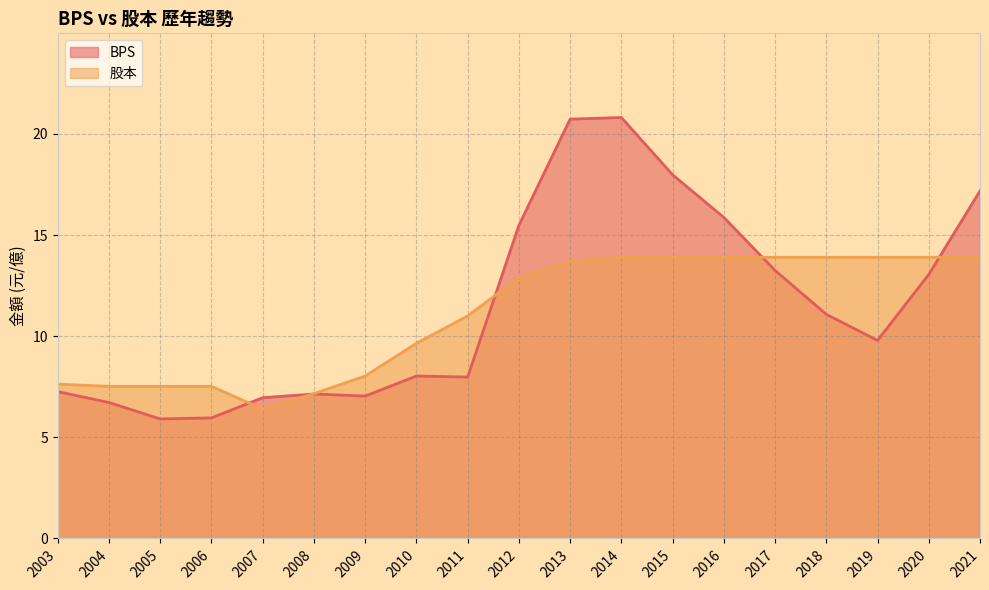

What is the difference between the maximum and minimum values in the BPS series?

14.9